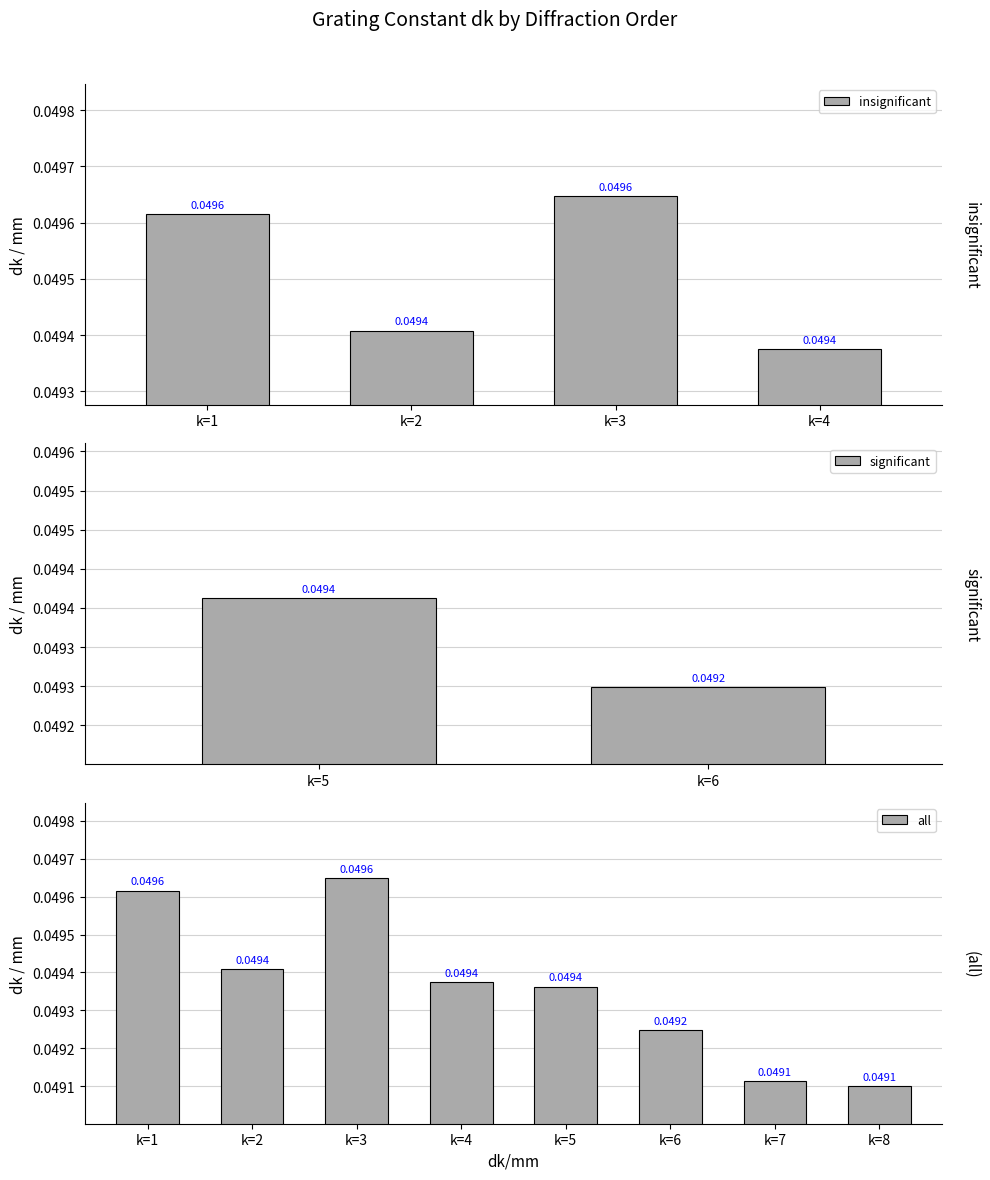

Where is the data nearest to the value 0?

k=8